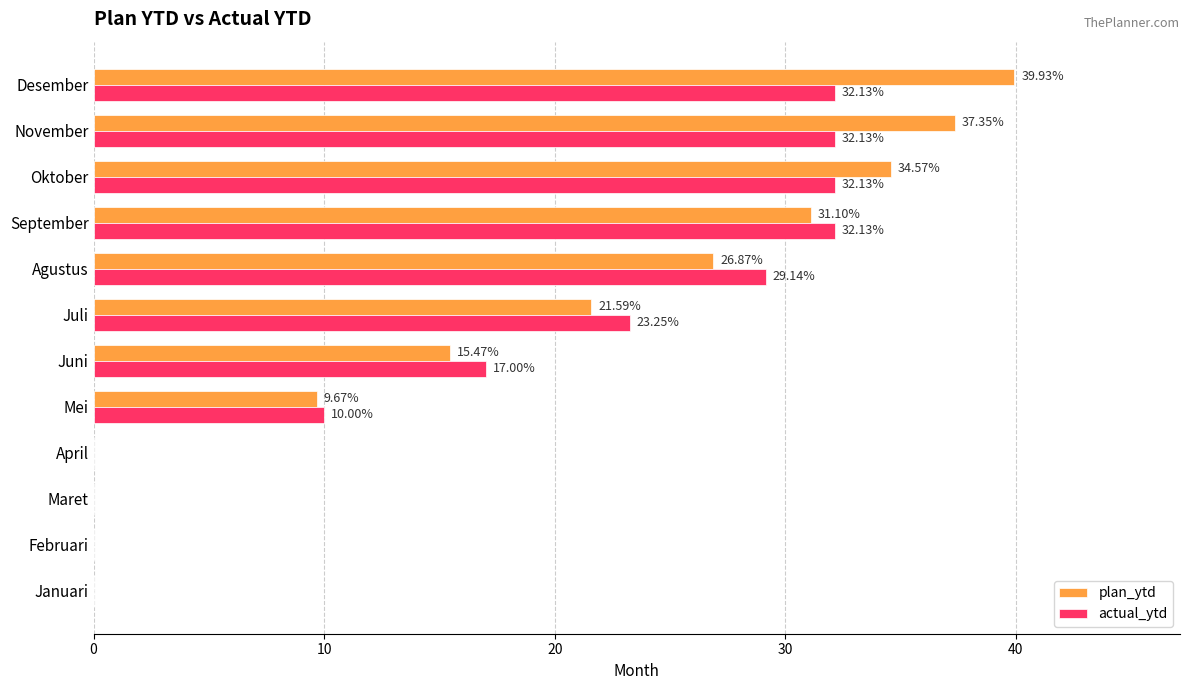

What is the sum of all actual_ytd values?

207.9